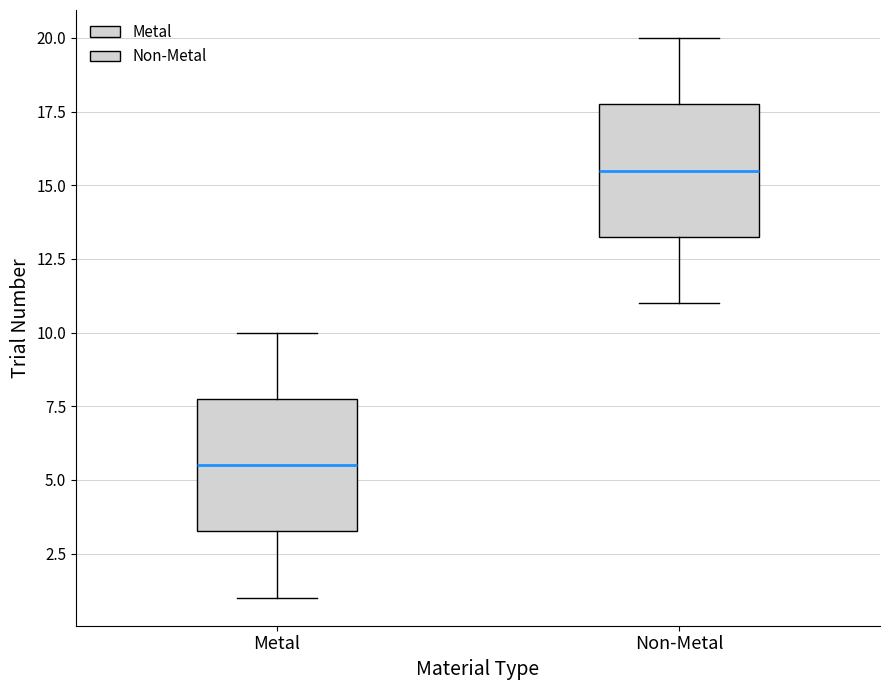

Reading left to right, transcribe this box plot: for each box, give where its median line is, the range the box spans, and where its two whiskers end, as read against the y-axis. The values are not printed on the chart, so give them approximately, as read against the axis.

Metal: median 5.5, box 3.5 to 8.0, whiskers 1.0 to 10.0
Non-Metal: median 15.5, box 13.5 to 18.0, whiskers 11.0 to 20.0